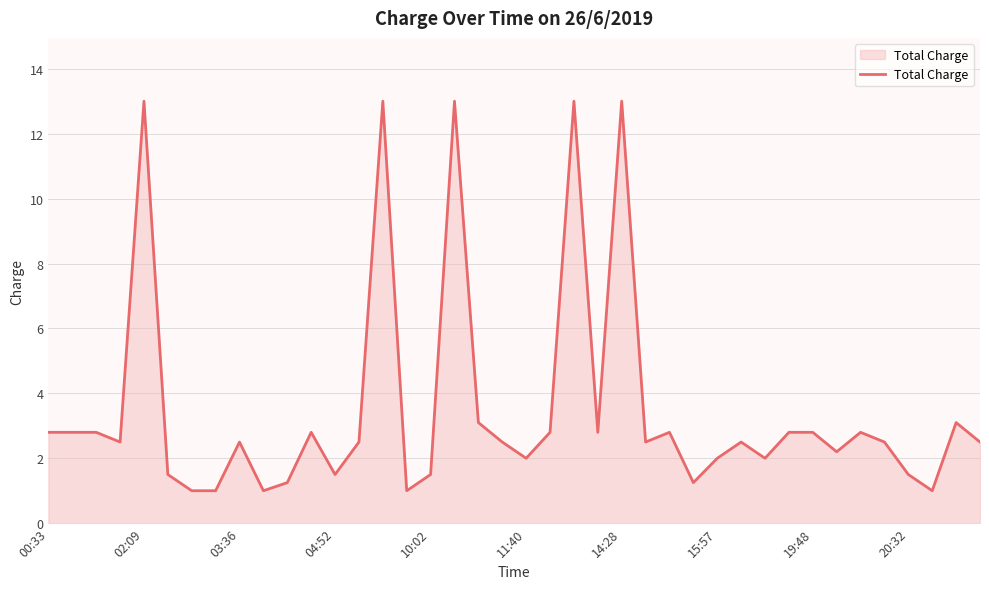

What is the minimum value shown in the chart?

1.0